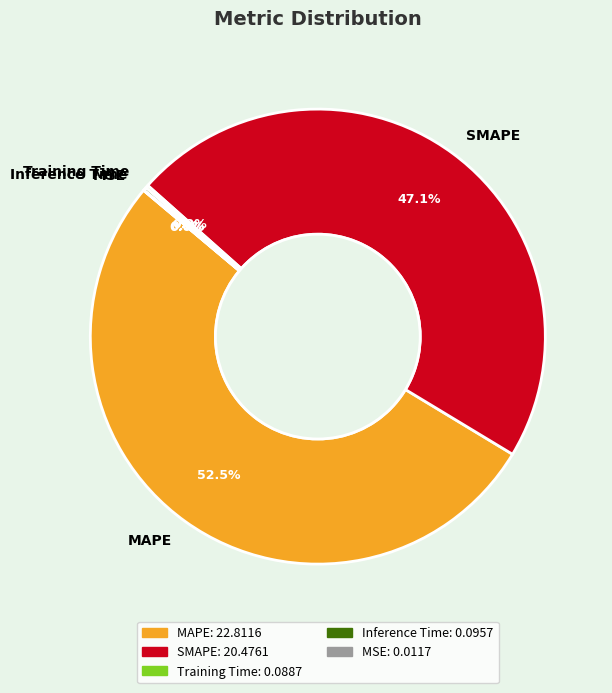

What is the largest slice in the pie chart?

MAPE